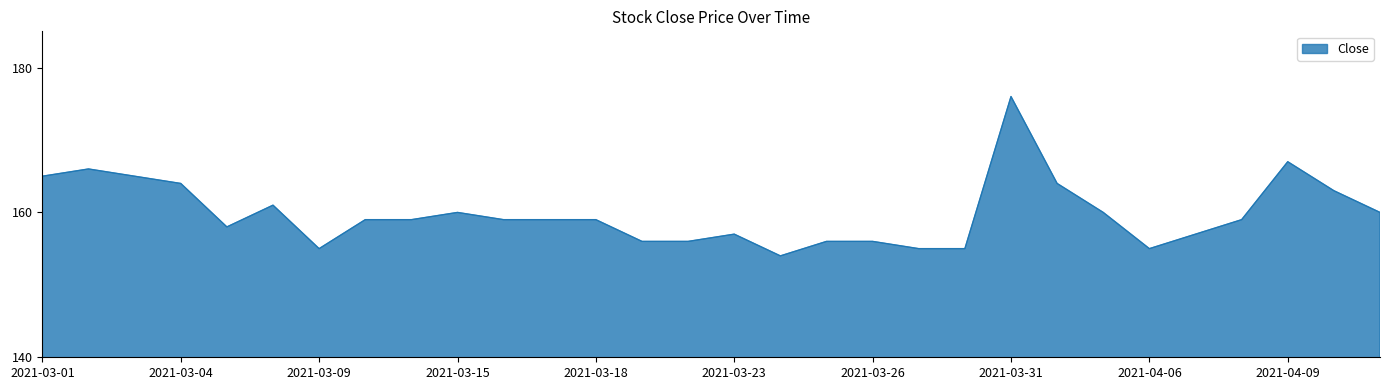

Does the chart display data point markers on the line(s)?

No